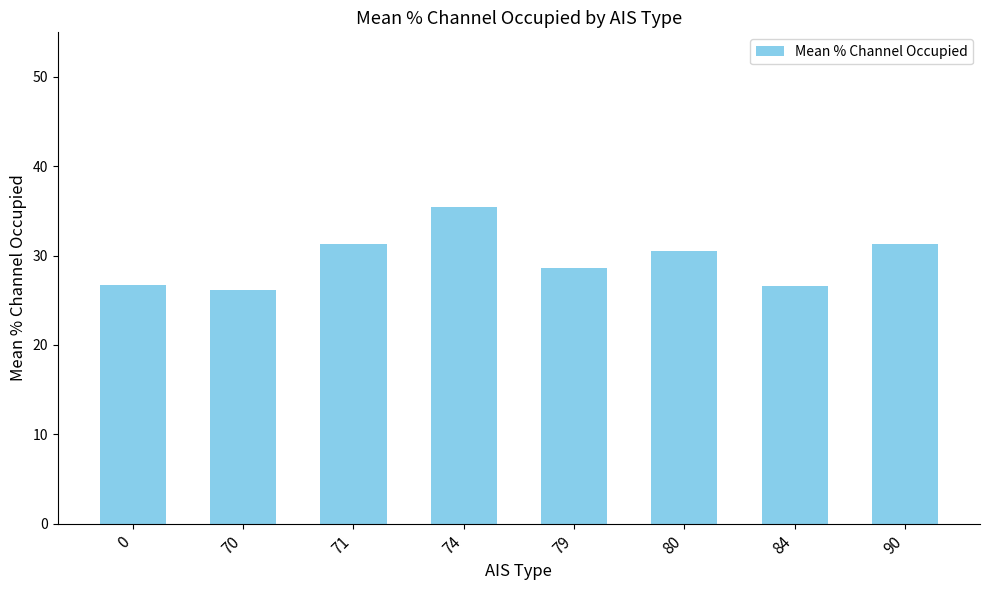

How many categories are shown in the chart?

8